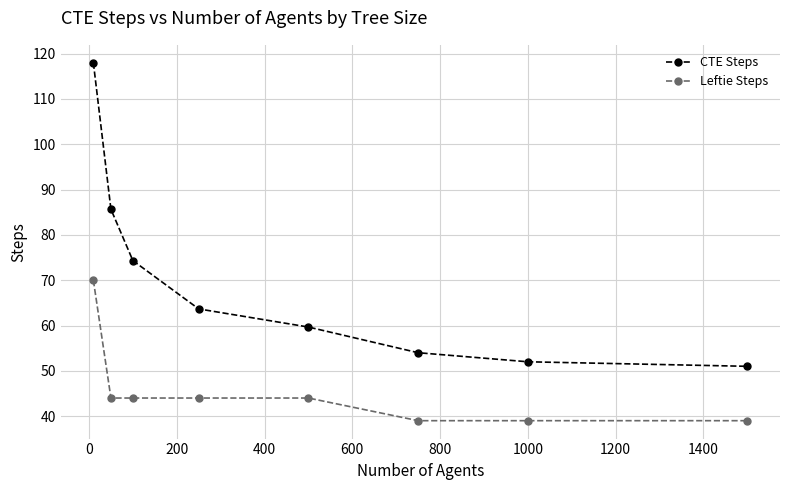

True or false: Leftie Steps and CTE Steps cross at least once.

False